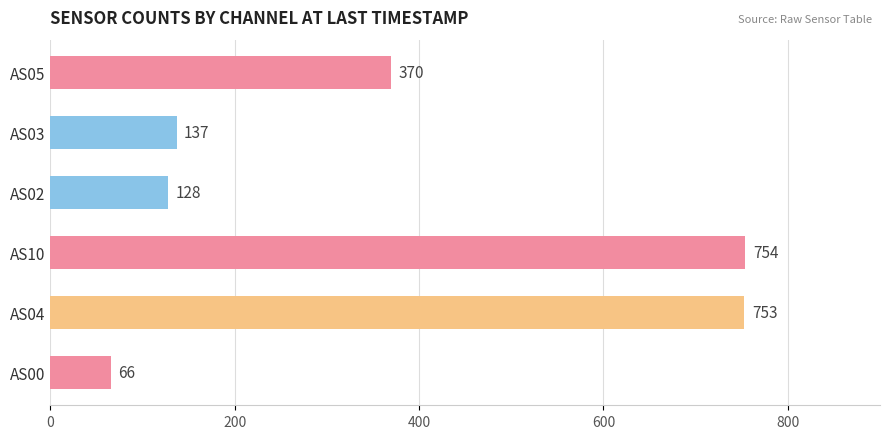

What value does the data have at AS00?

66